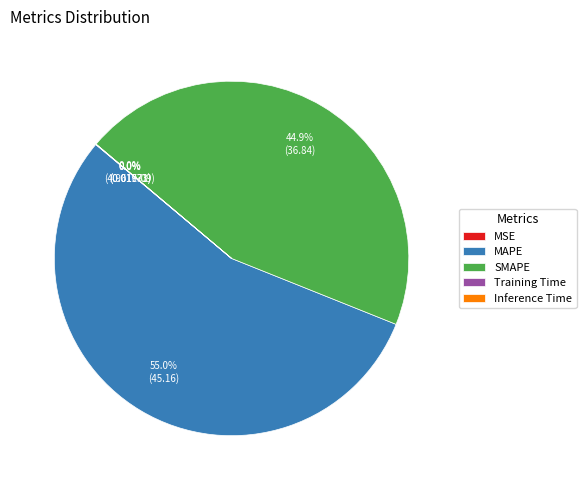

What percentage is the MAPE slice, to the nearest percent?

55%